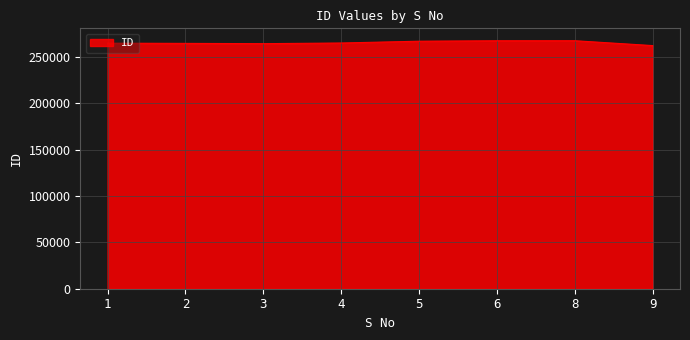

What is the smallest value displayed?

261979